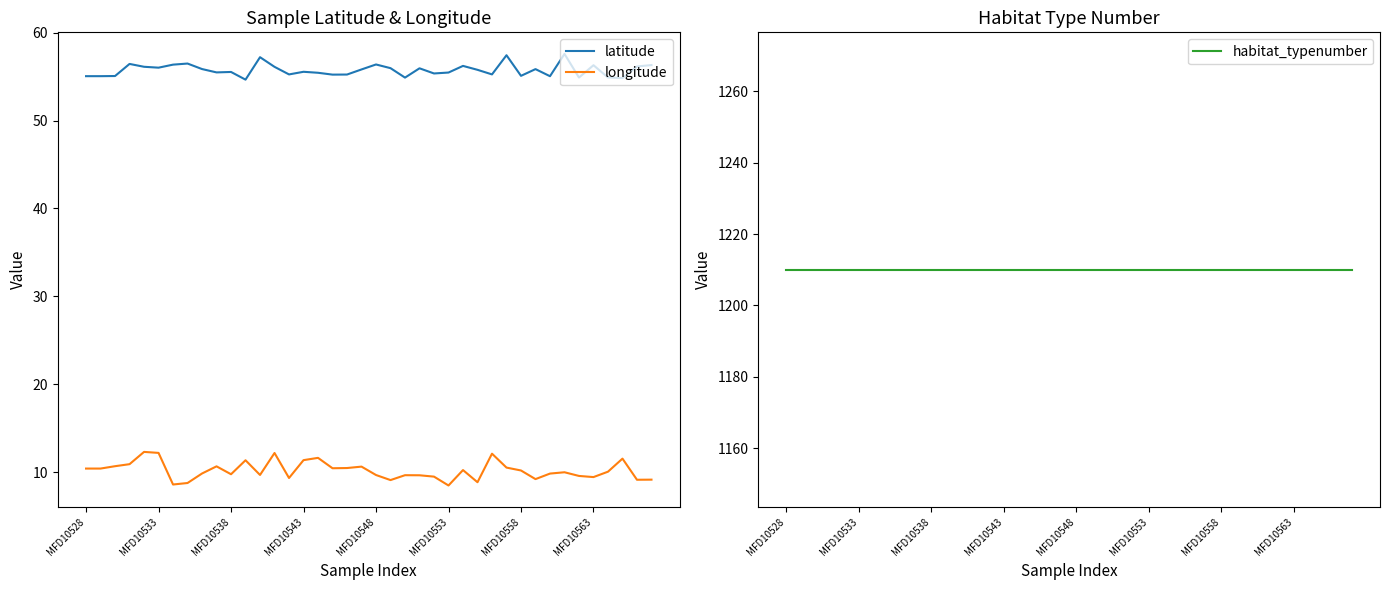

What is the lowest value of the longitude series?

8.5